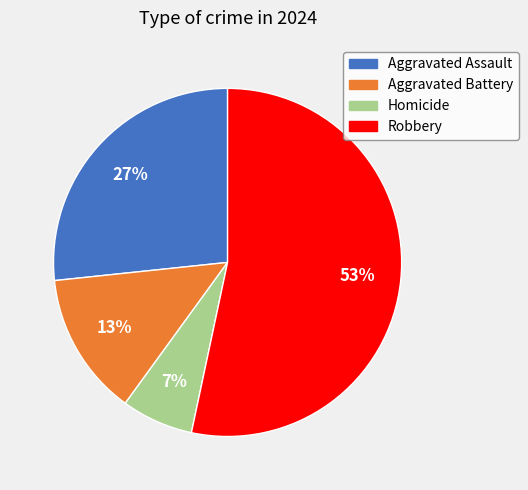

To the nearest percent, what is the average slice percentage?

25%